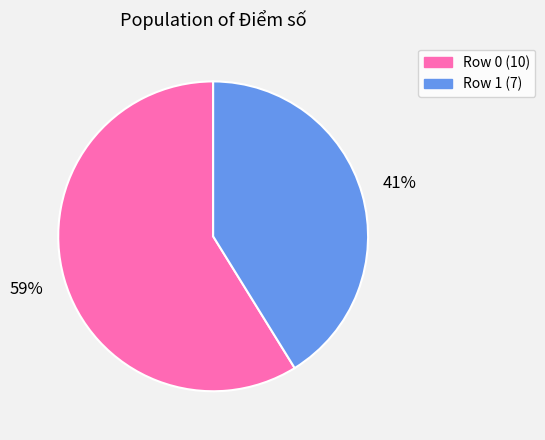

Which slice is the smallest?

Row 1